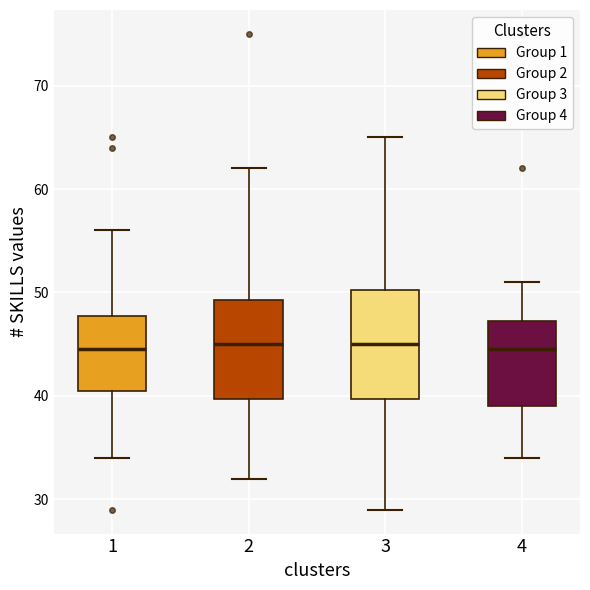

Reading left to right, transcribe this box plot: for each box, give where its median line is, the range the box spans, and where its two whiskers end, as read against the y-axis. The values are not printed on the chart, so give them approximately, as read against the axis.

1: median 45, box 41 to 48, whiskers 34 to 56
2: median 45, box 40 to 49, whiskers 32 to 62
3: median 45, box 40 to 50, whiskers 29 to 65
4: median 45, box 39 to 47, whiskers 34 to 51